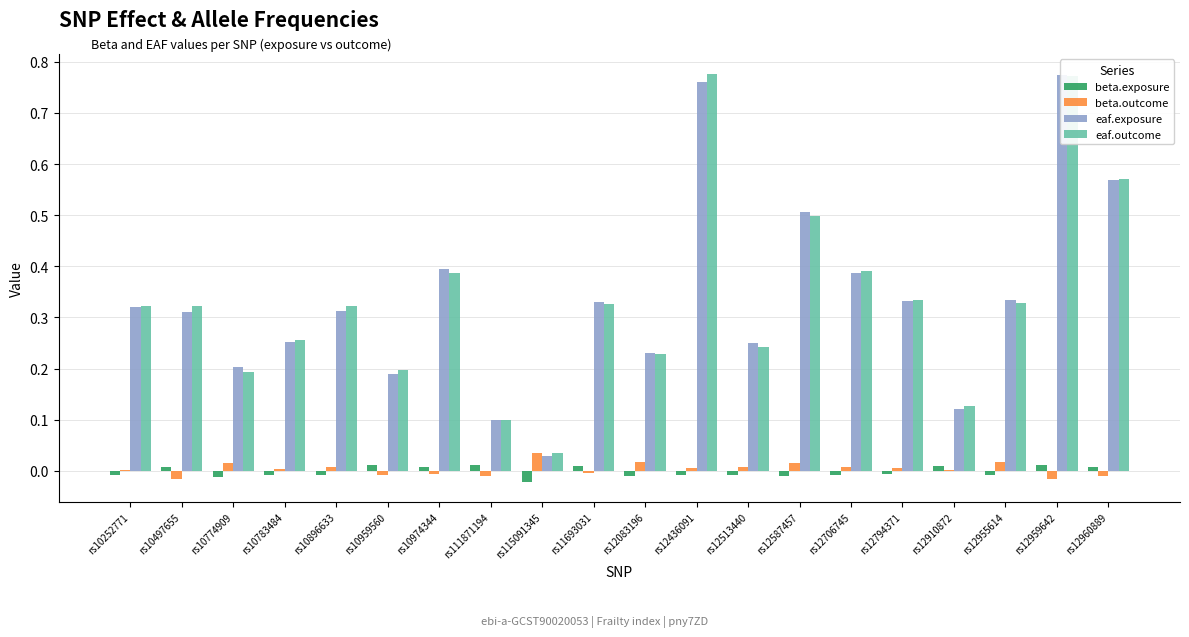

The eaf.outcome series shows 0.1 at rs10959560. True or false?

False